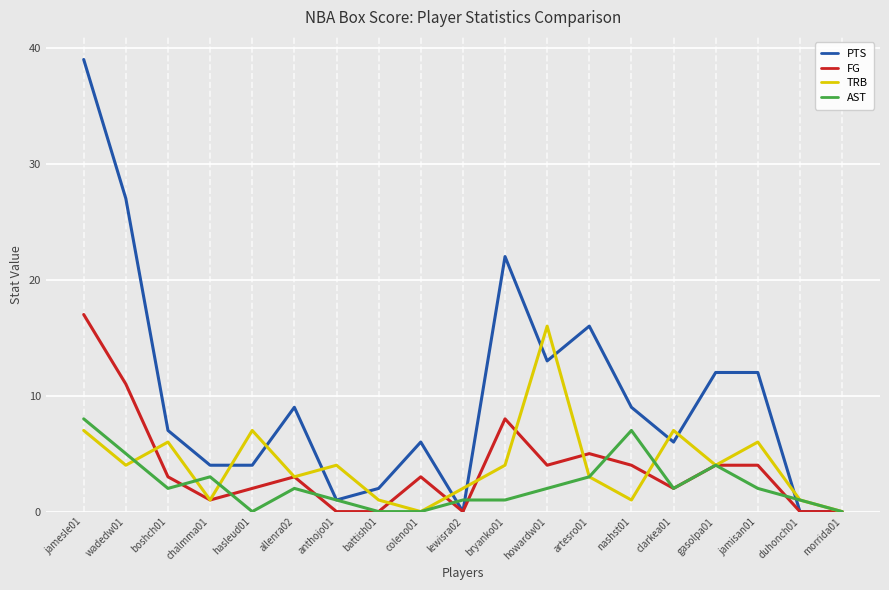

True or false: TRB has a value of 8 at boshch01.

False